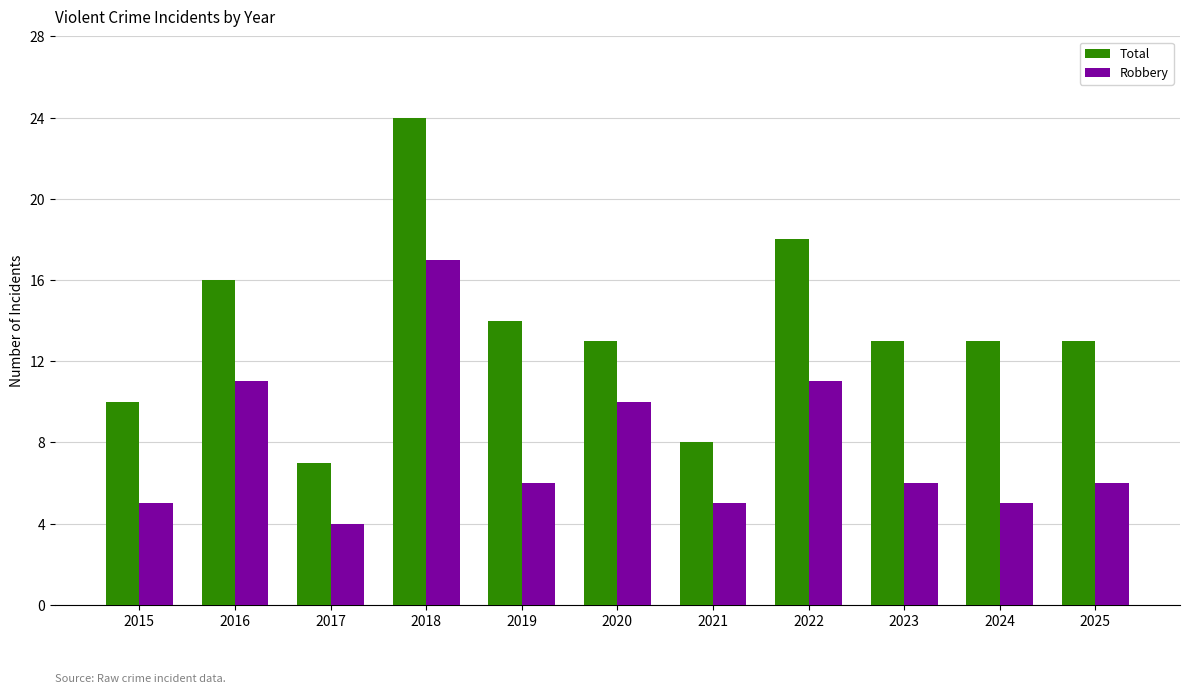

The value of Robbery at 2022 is 11. True or false?

True